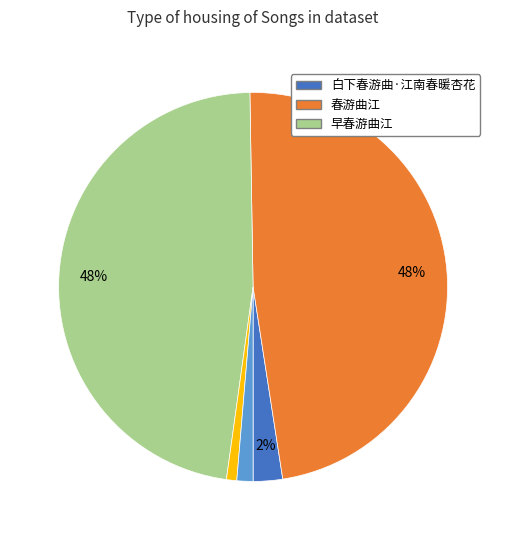

How many segments does this pie chart have?

5